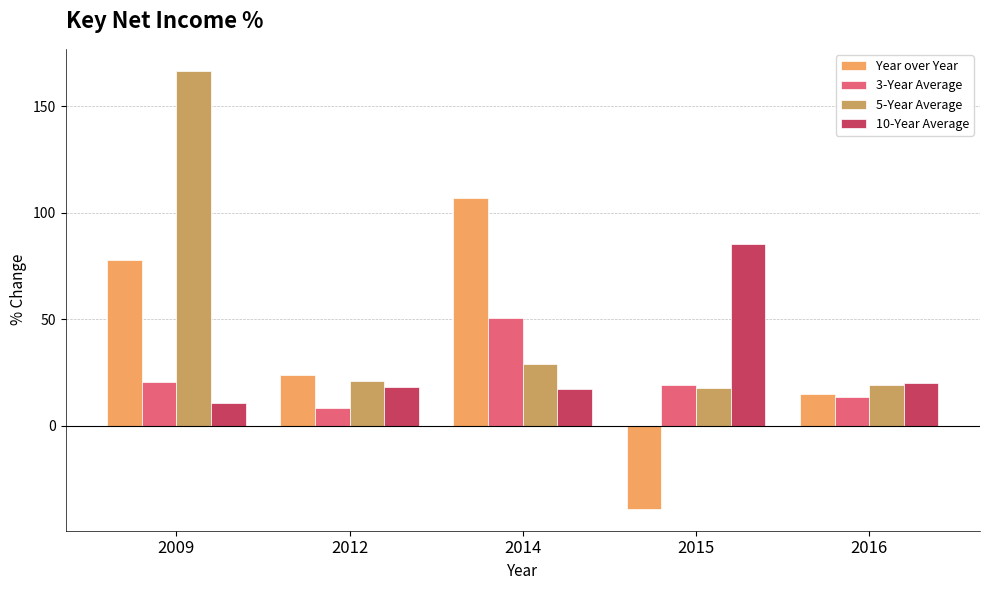

Rank the series by their maximum value, from lowest to highest.

3-Year Average, 10-Year Average, Year over Year, 5-Year Average